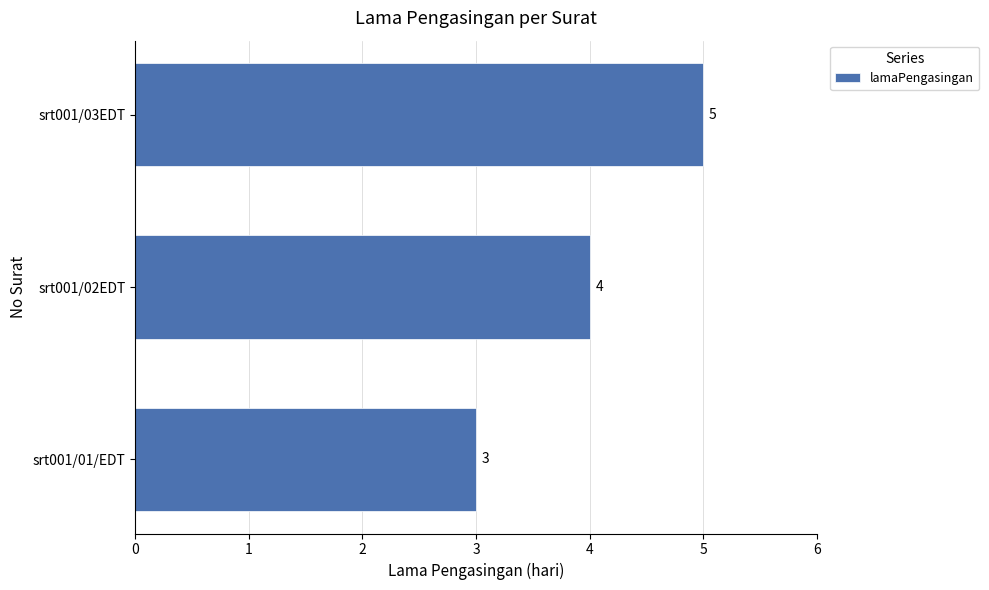

Is it true that the value at srt001/01/EDT is 1?

False